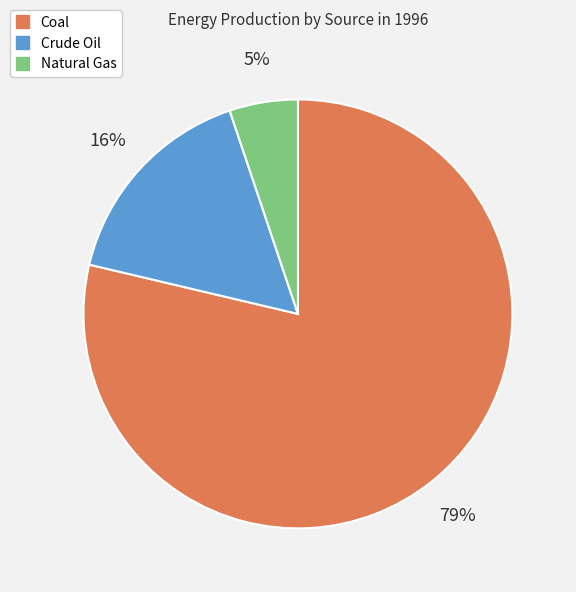

Does Coal account for over 50% of the chart?

Yes